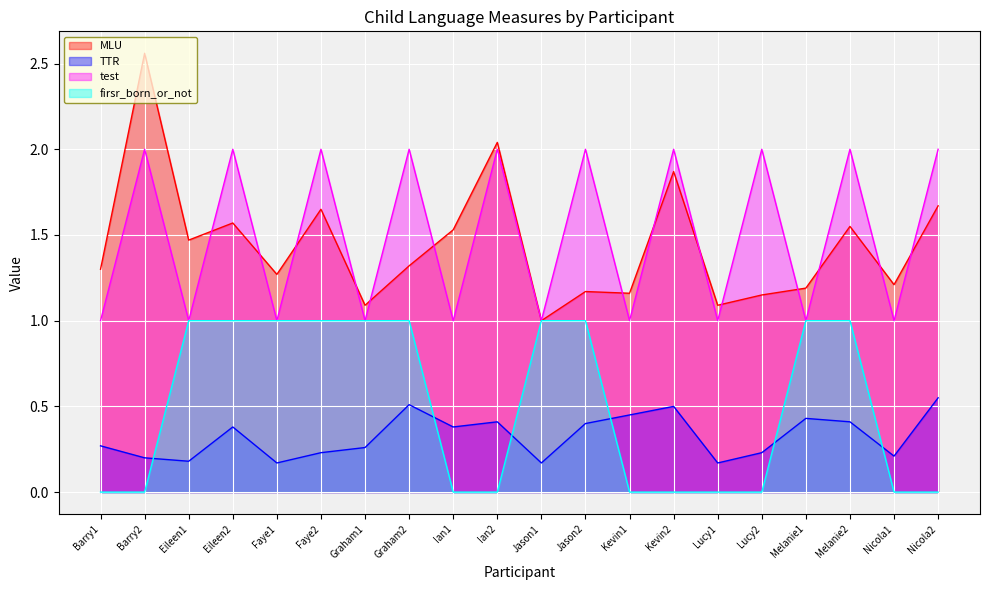

True or false: firsr_born_or_not has more than 2 points higher than both neighbors.

False